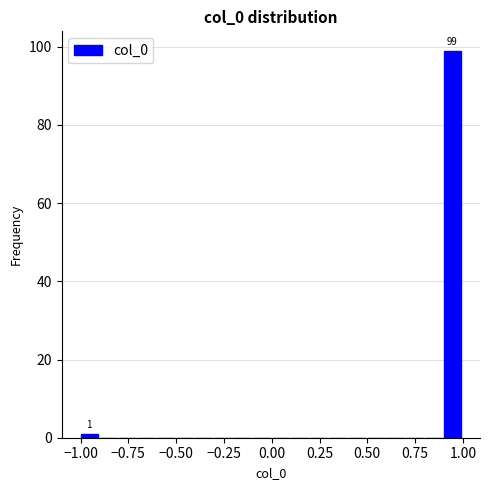

Read against the x-axis, roughly where is the centre of the tallest bar?

0.95